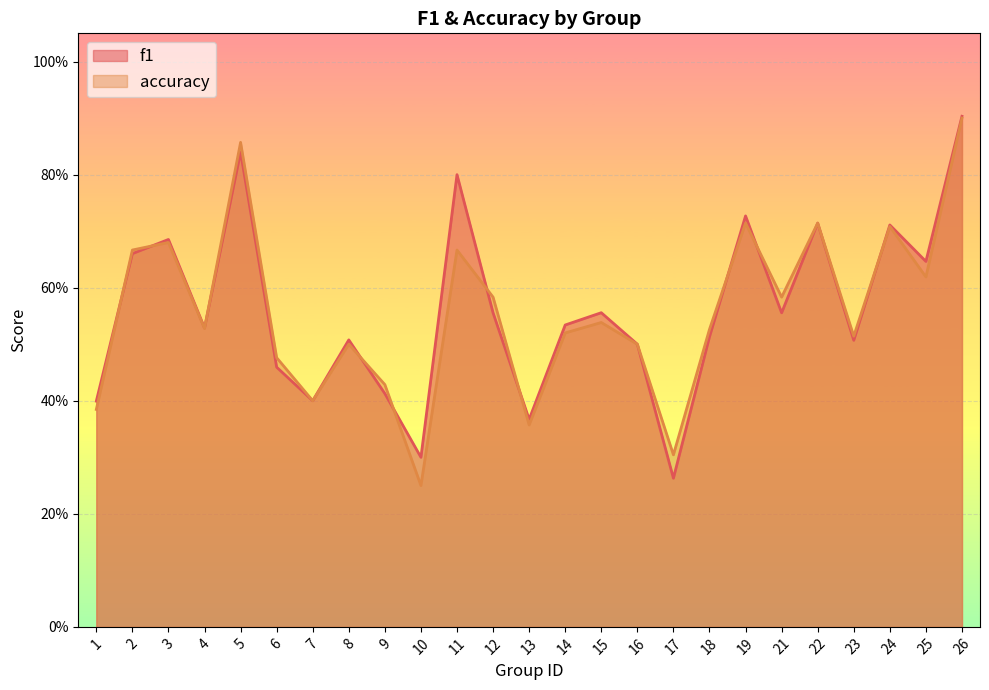

The accuracy series shows 0.2 at 10. True or false?

True